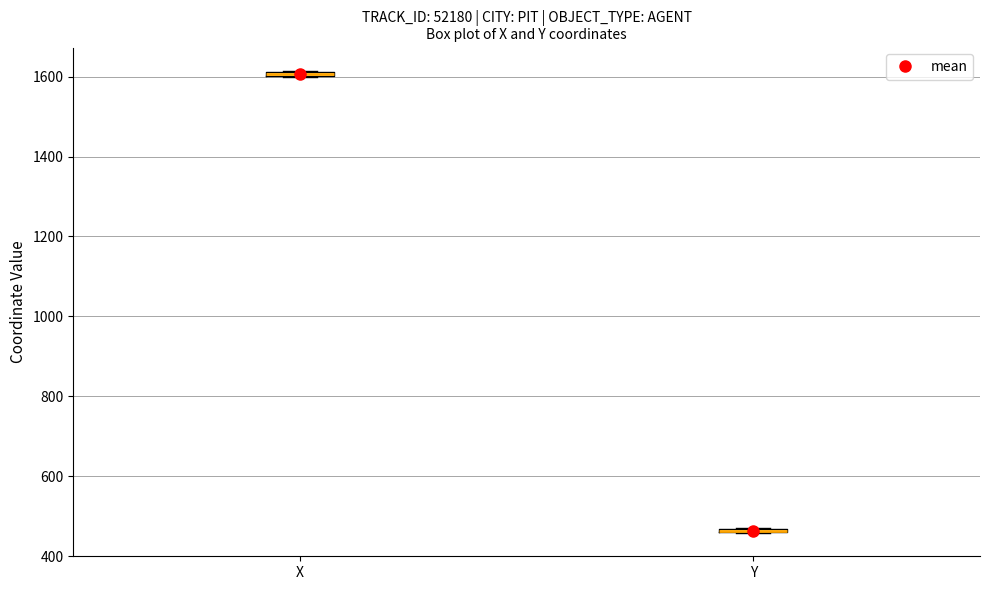

Where is the upper edge of the box for X on the y-axis? The values are not printed on the chart, so give them approximately, as read against the axis.

1620